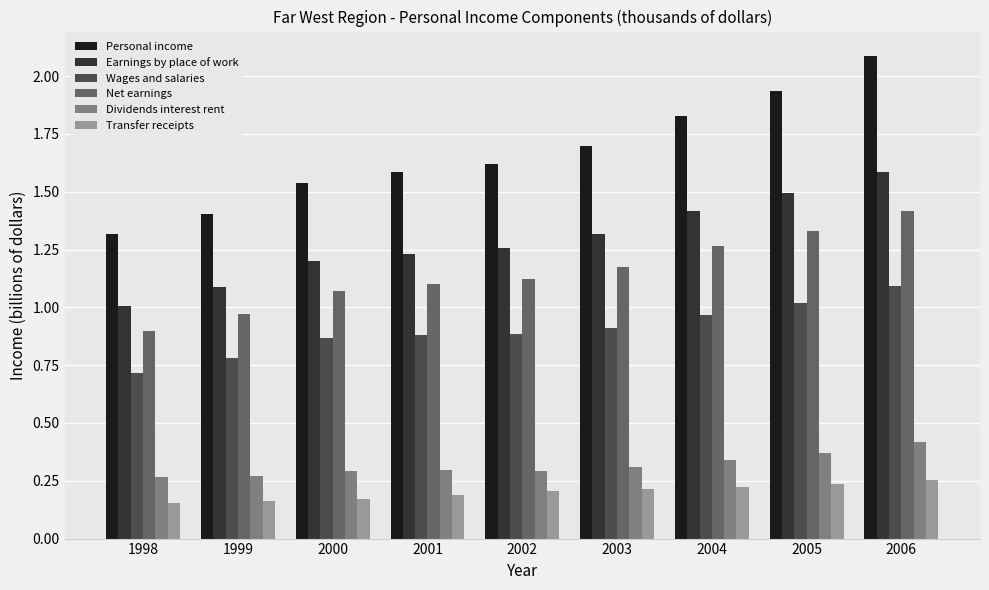

Which category has the highest value across all series?

2006